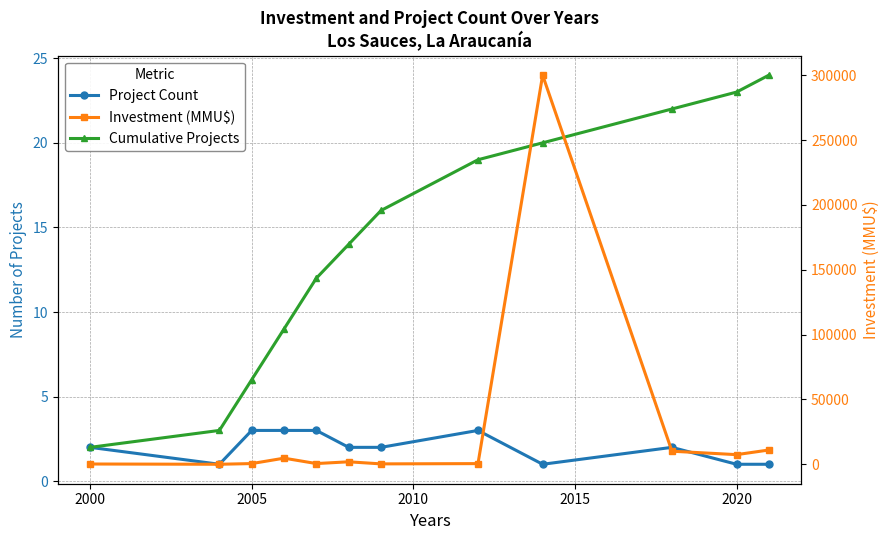

The value of Cumulative Projects at 2005 is 6. True or false?

True